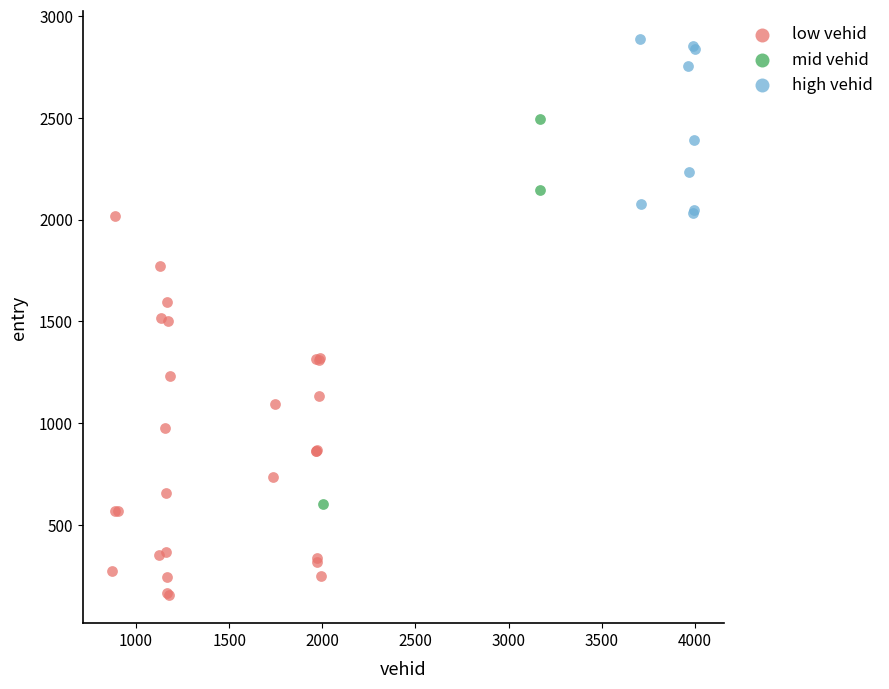

Which series reaches the maximum Y coordinate?

high vehid